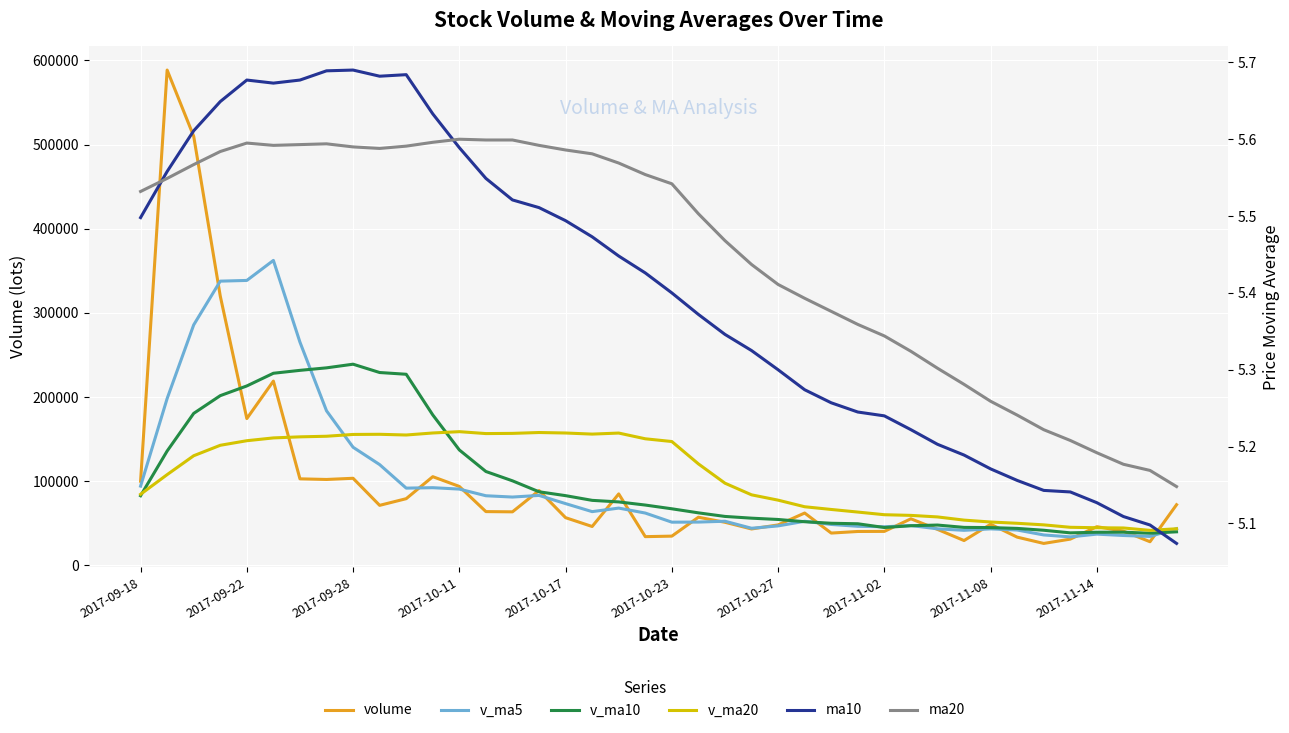

How many series are shown in this chart?

6